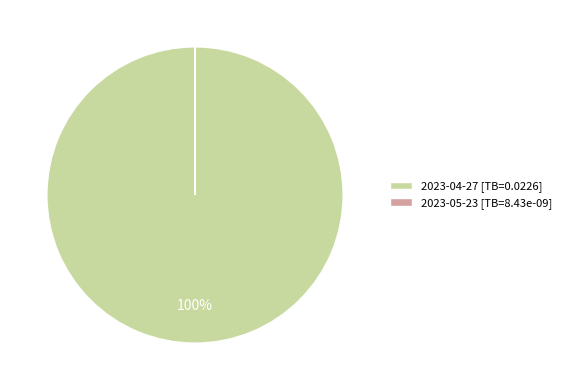

To the nearest percent, what is the average slice percentage?

50%